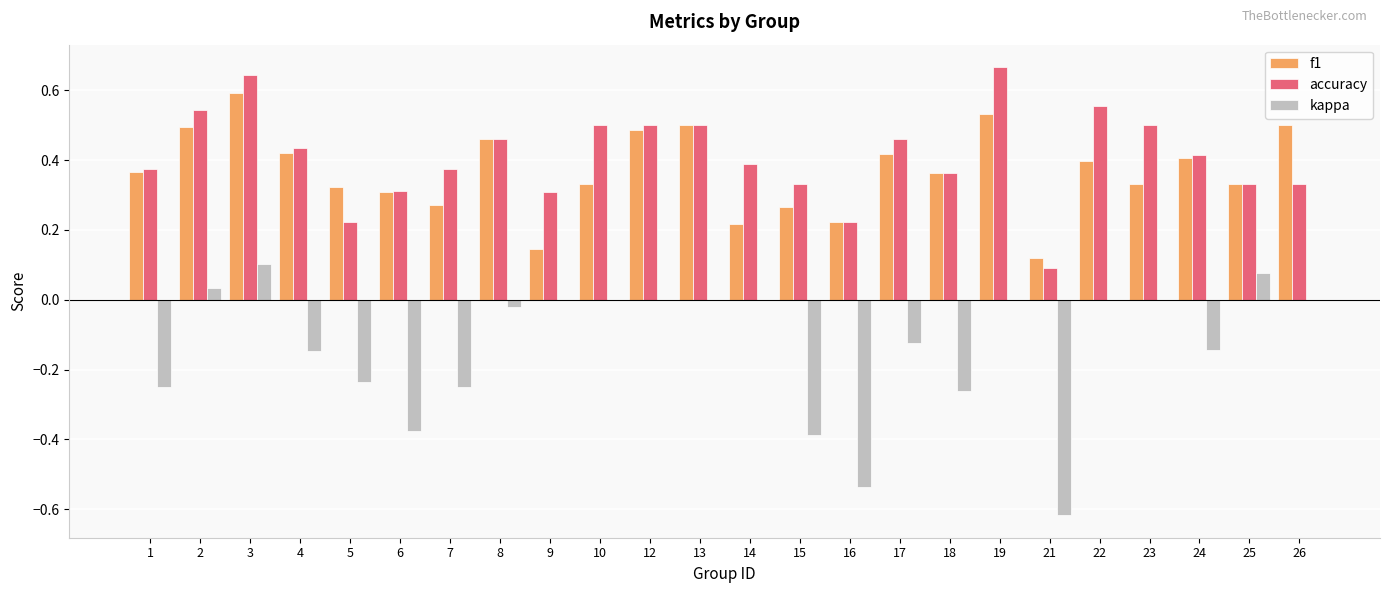

The accuracy series shows 0.0 at 21. True or false?

False